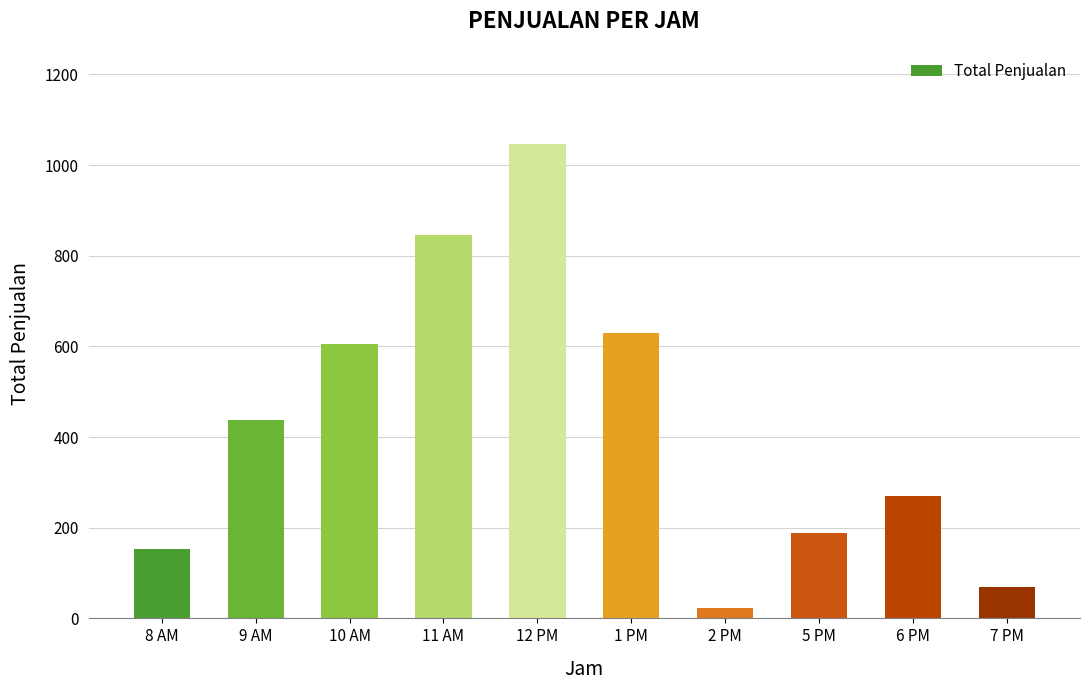

What is the value of the 9th bar from the left?

269